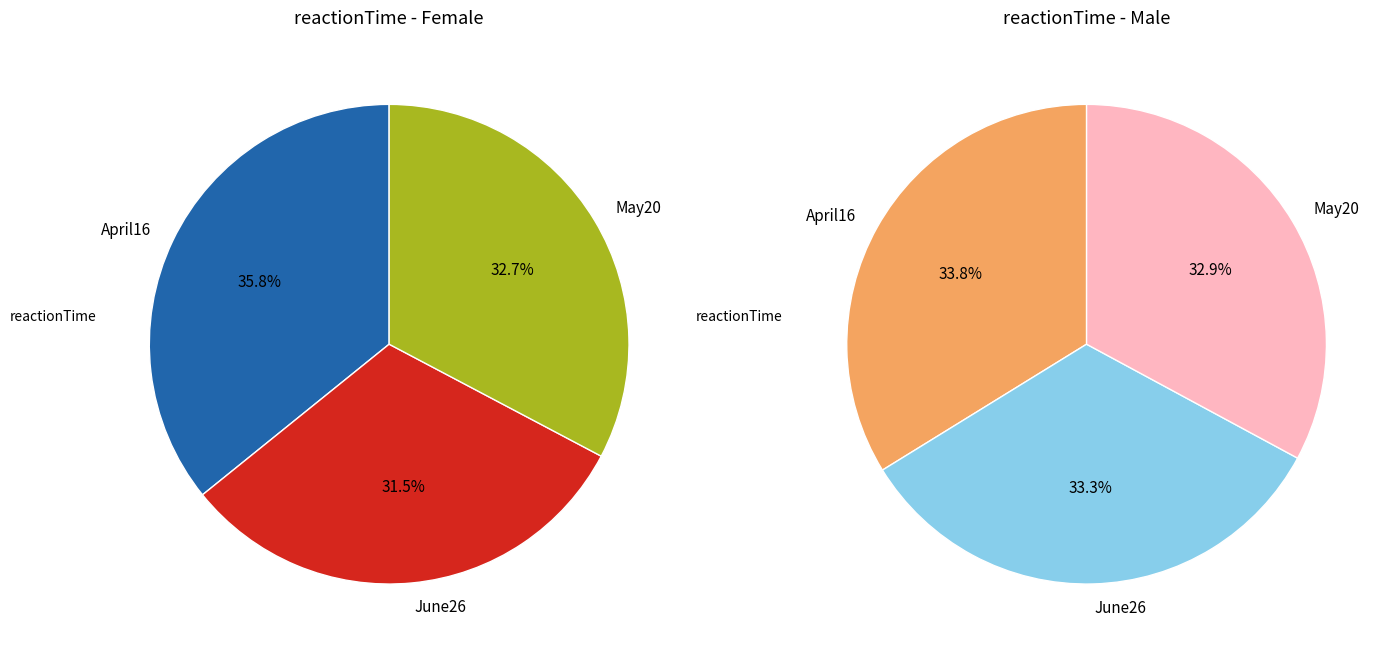

Is there any slice that represents more than half of the pie?

No